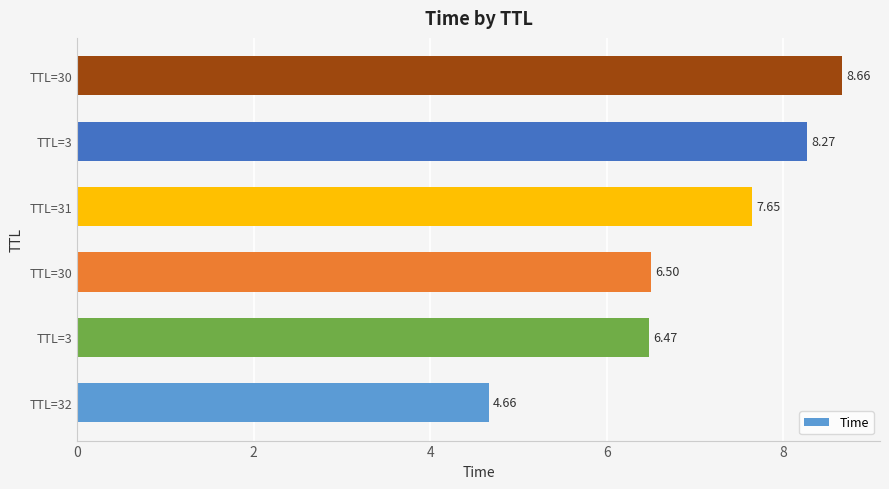

What is the smallest value displayed?

4.7